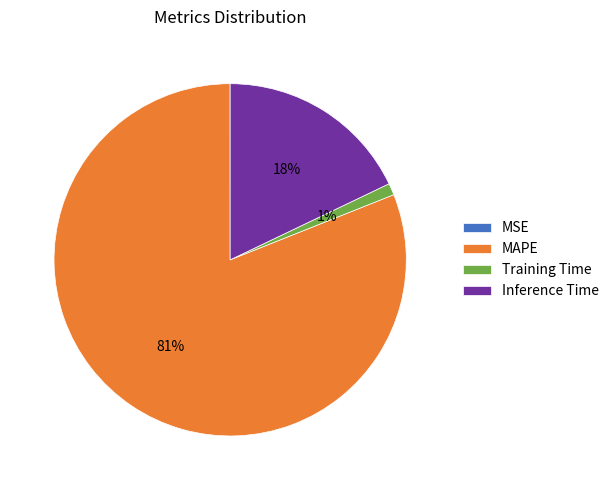

To the nearest percent, what is the difference between the largest and smallest slice percentages?

81%